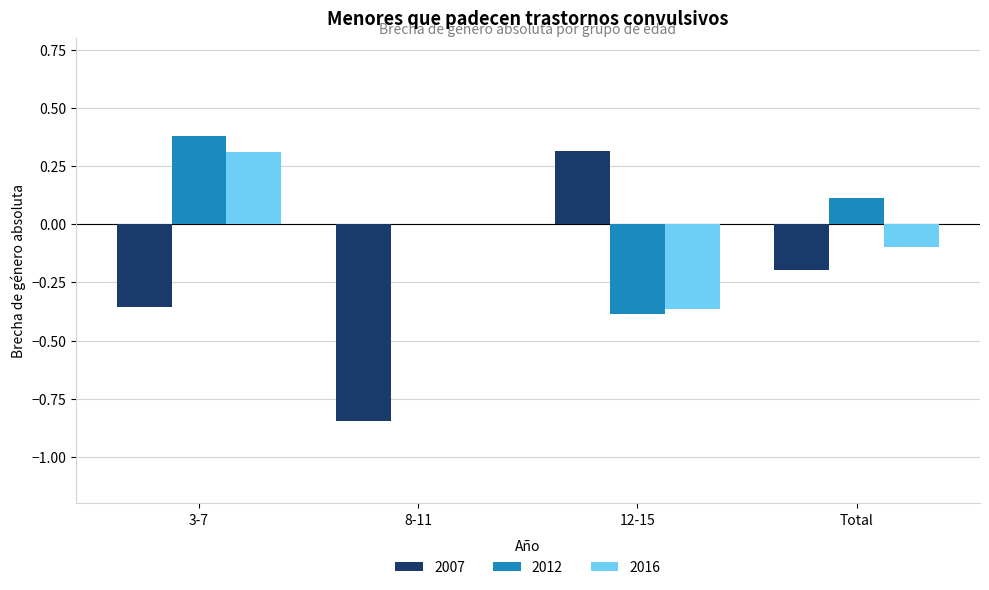

How many data points does each series have?

4